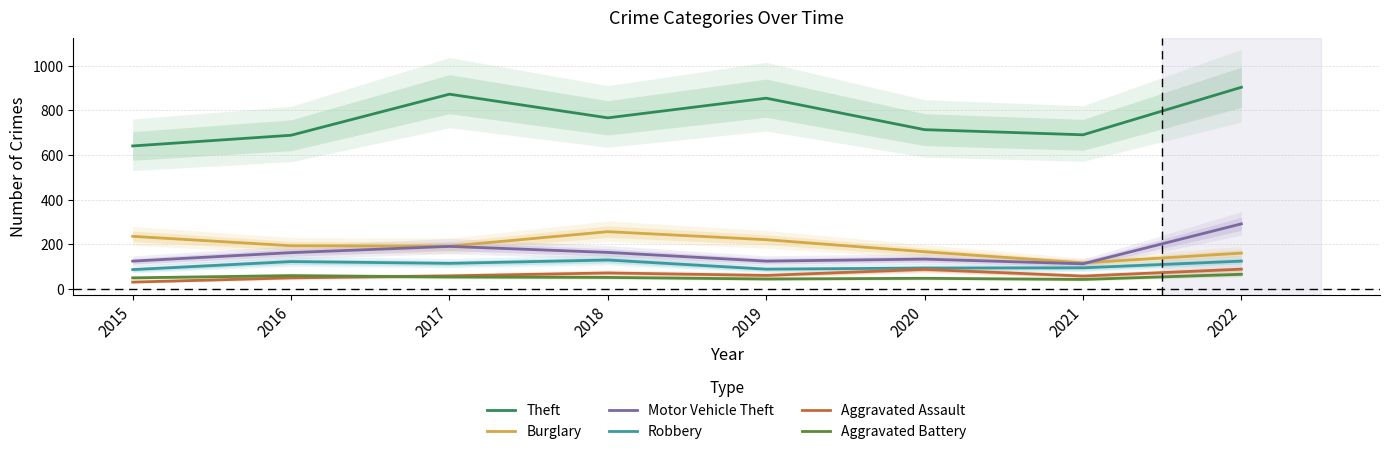

What is the average value of the Burglary series?

193